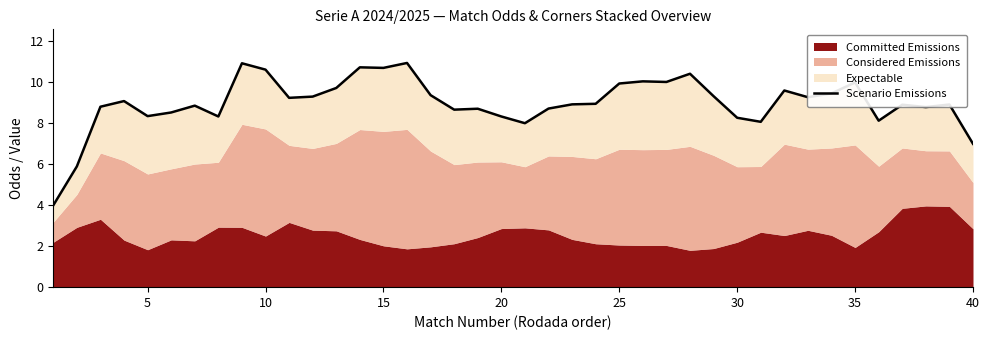

Is it true that the value at 32 is 12.6?

False